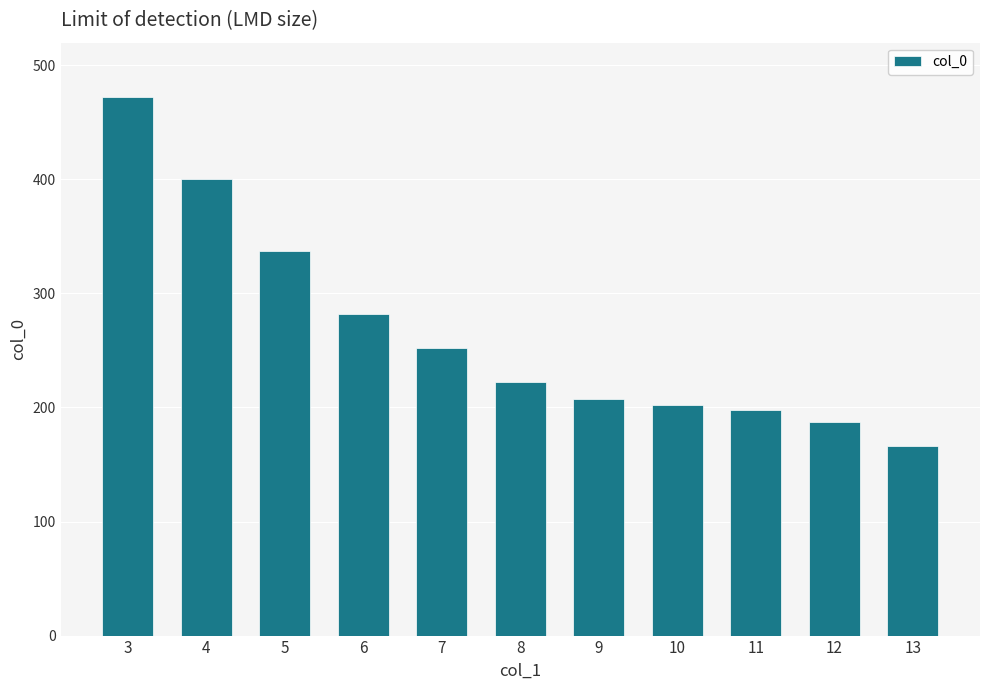

What is the change in value from 3 to 9?

-265.0